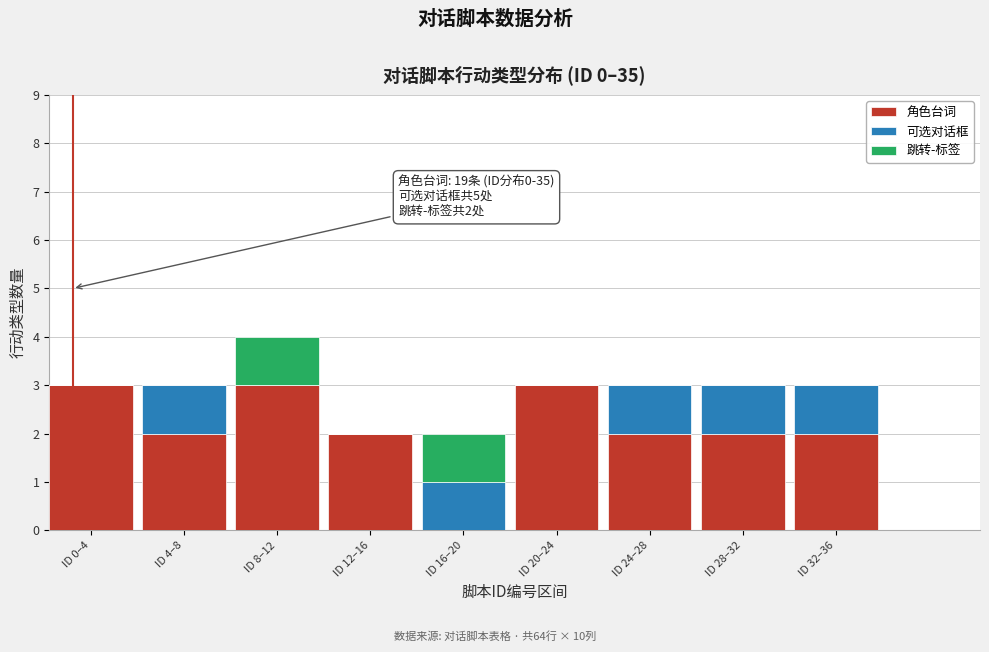

Reading left to right, transcribe the values for 角色台词.

ID 0–4=3	ID 4–8=2	ID 8–12=3	ID 12–16=2	ID 16–20=0	ID 20–24=3	ID 24–28=2	ID 28–32=2	ID 32–36=2